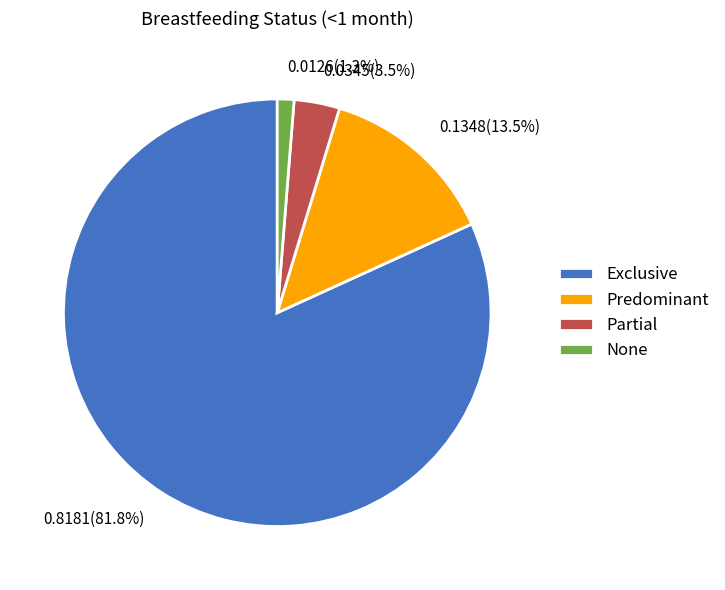

To the nearest percent, what percentage of the pie is Exclusive?

82%